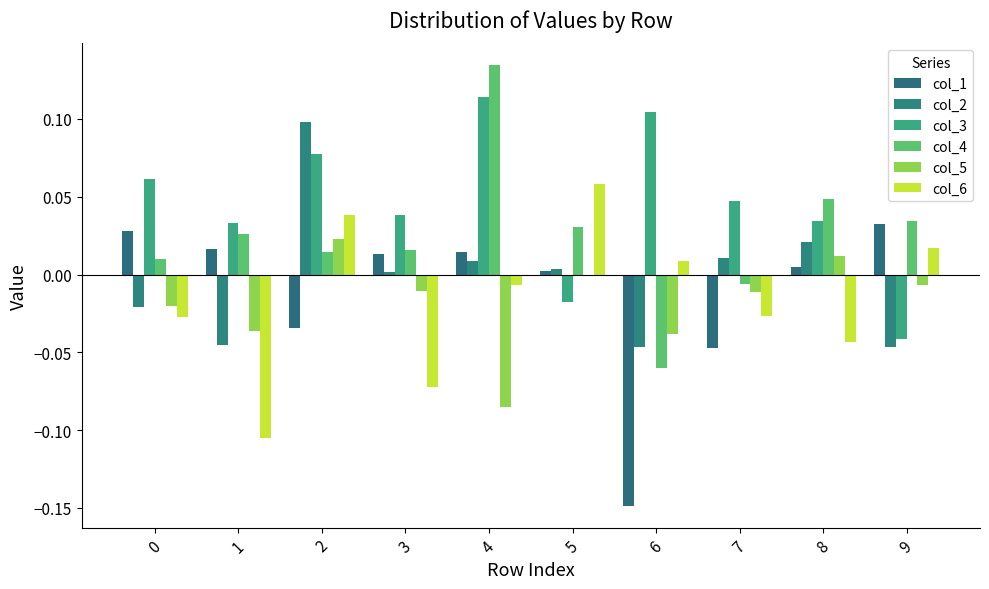

Is the value of col_3 at 3 greater than the value of col_1 at 5?

Yes